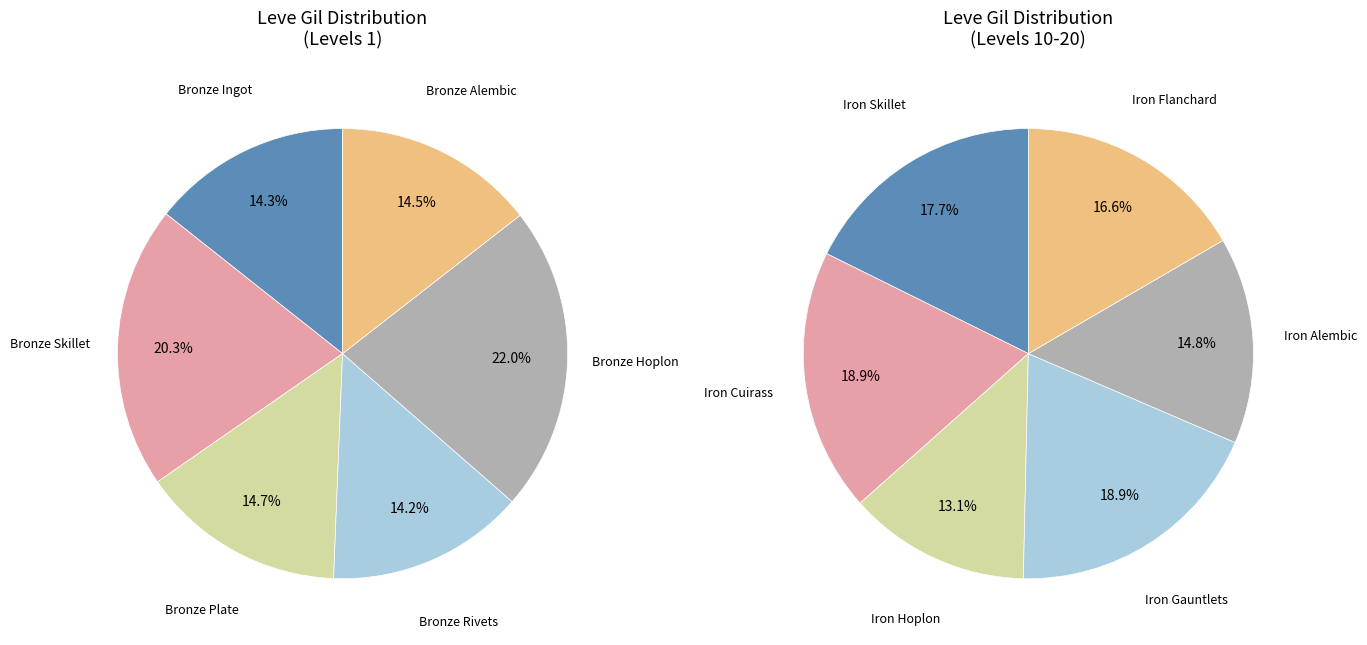

Which has a higher value, Bronze Rivets or Bronze Skillet?

Bronze Skillet